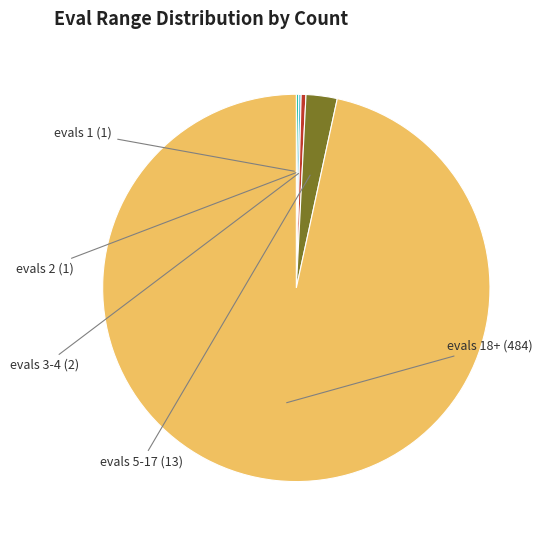

Does any single category account for the majority?

Yes